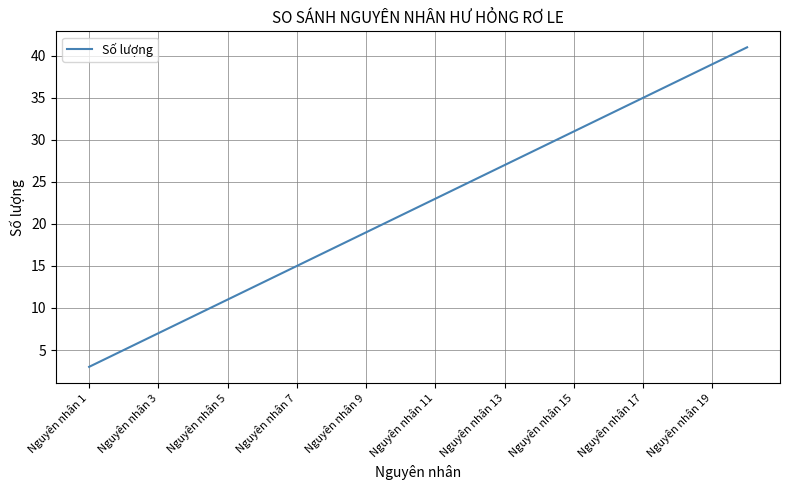

What is the greatest value displayed?

41